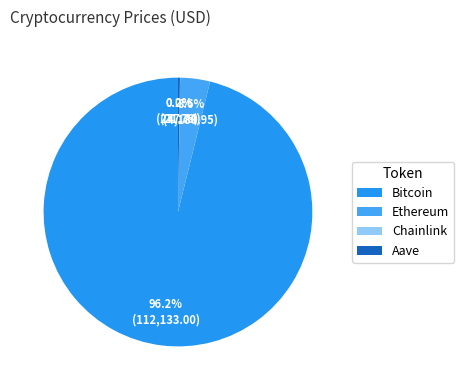

The Bitcoin slice represents 99% of the pie. True or false?

False